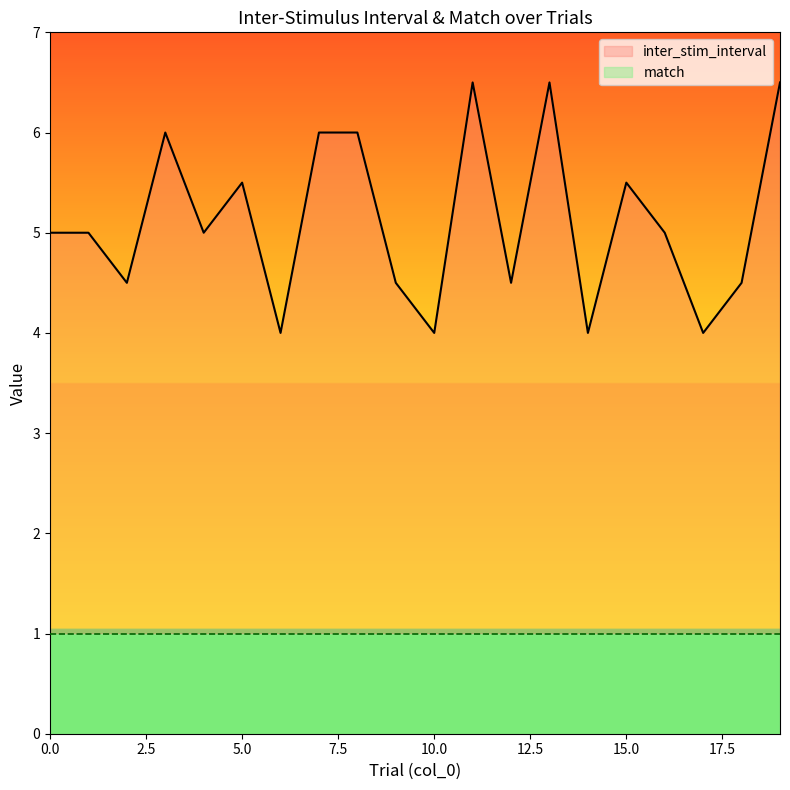

List the labels in order of value, smallest first.

6, 10, 14, 17, 2, 9, 12, 18, 0, 1, 4, 16, 5, 15, 3, 7, 8, 11, 13, 19